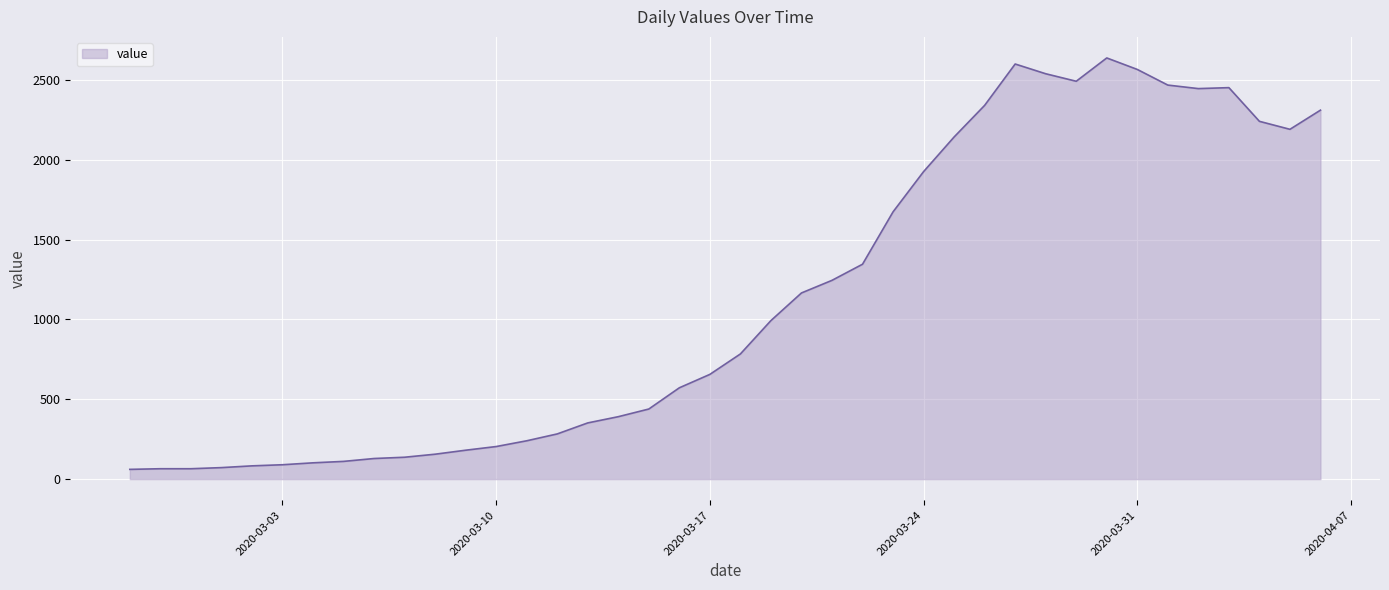

What is the difference between the maximum and minimum values?

2577